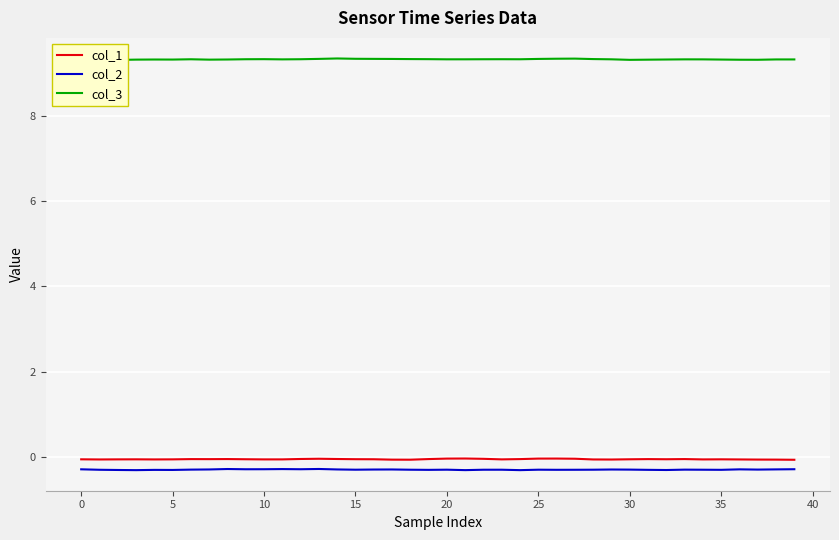

Which category has the highest value across all series?

14